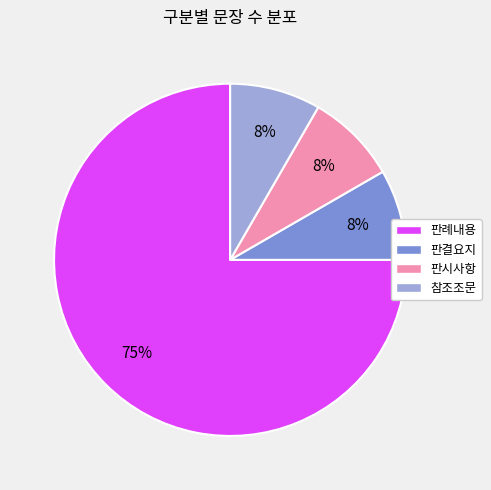

Do 참조조문 and 판결요지 together represent more than half of the pie?

No